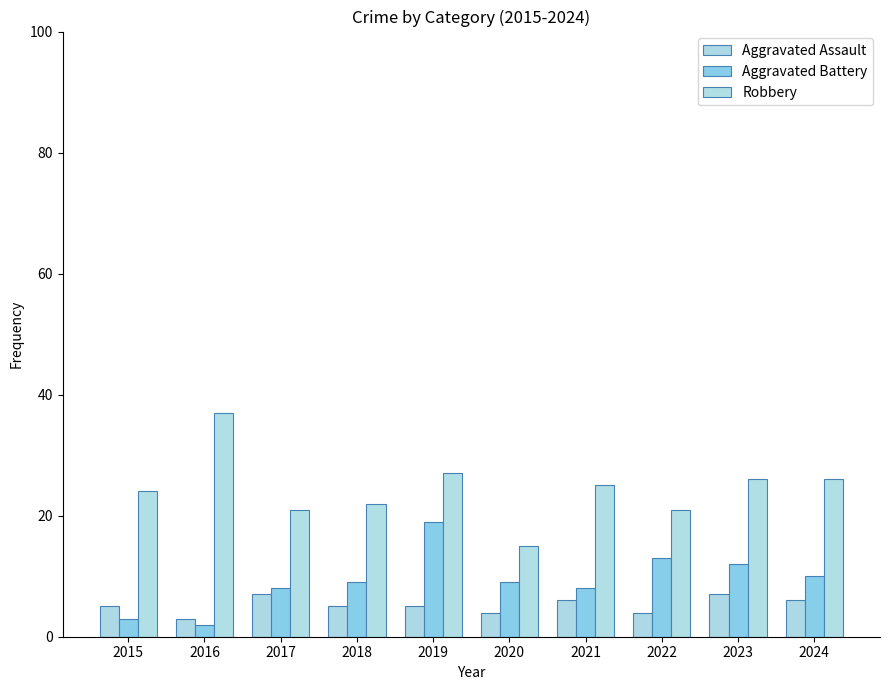

Which label corresponds to the largest value in the chart?

2016